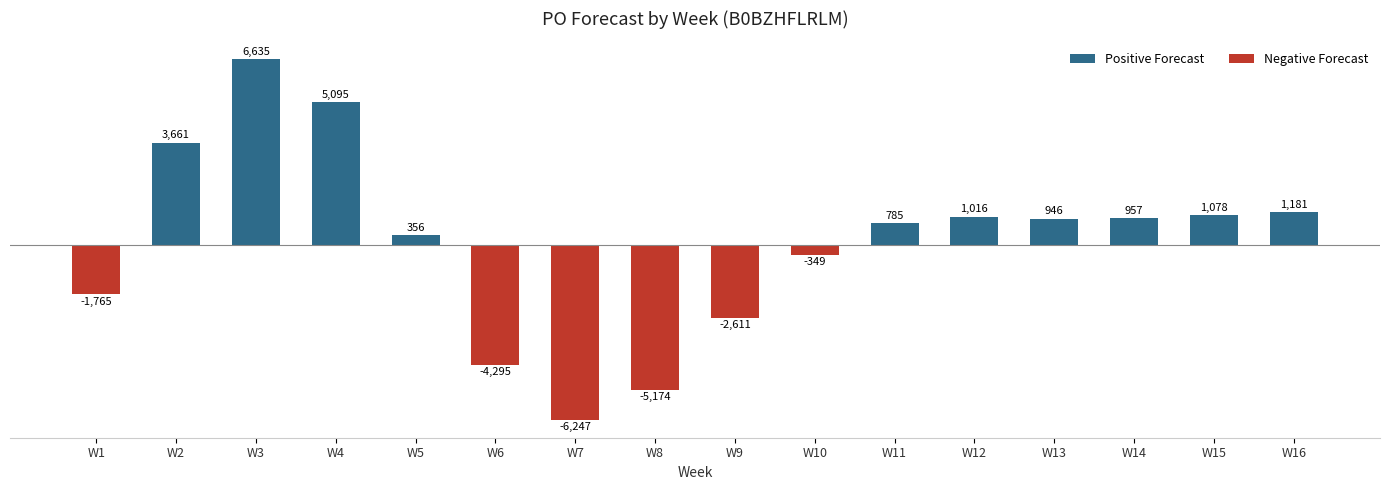

True or false: the data shows -4295 at W6.

True